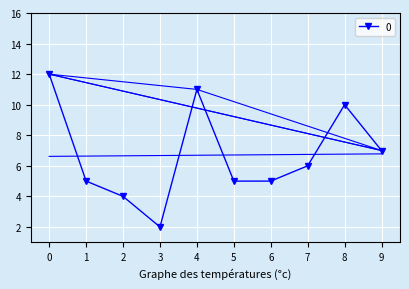

What is the sum of all values?

67